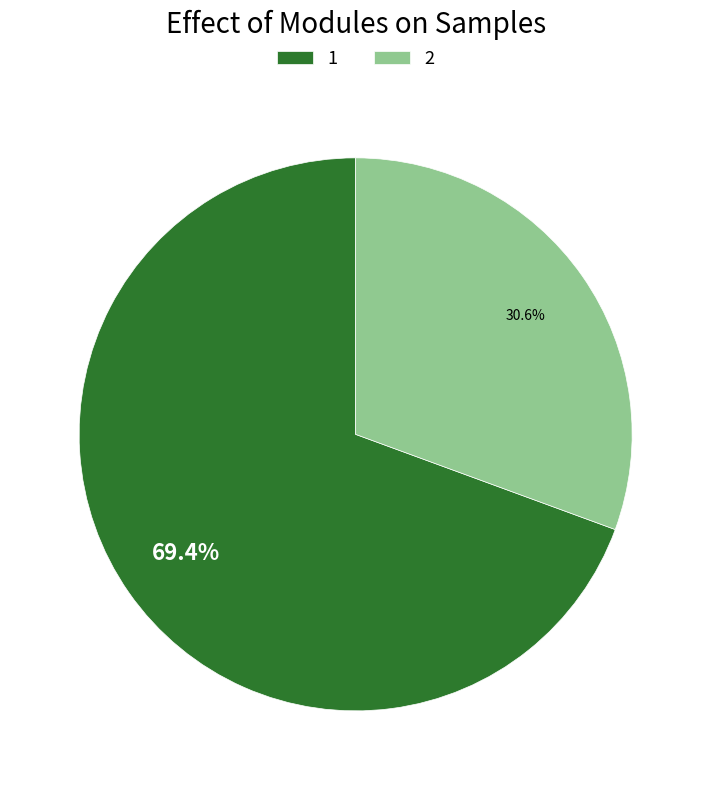

To the nearest percent, what is the combined percentage of 1 and 2?

100%